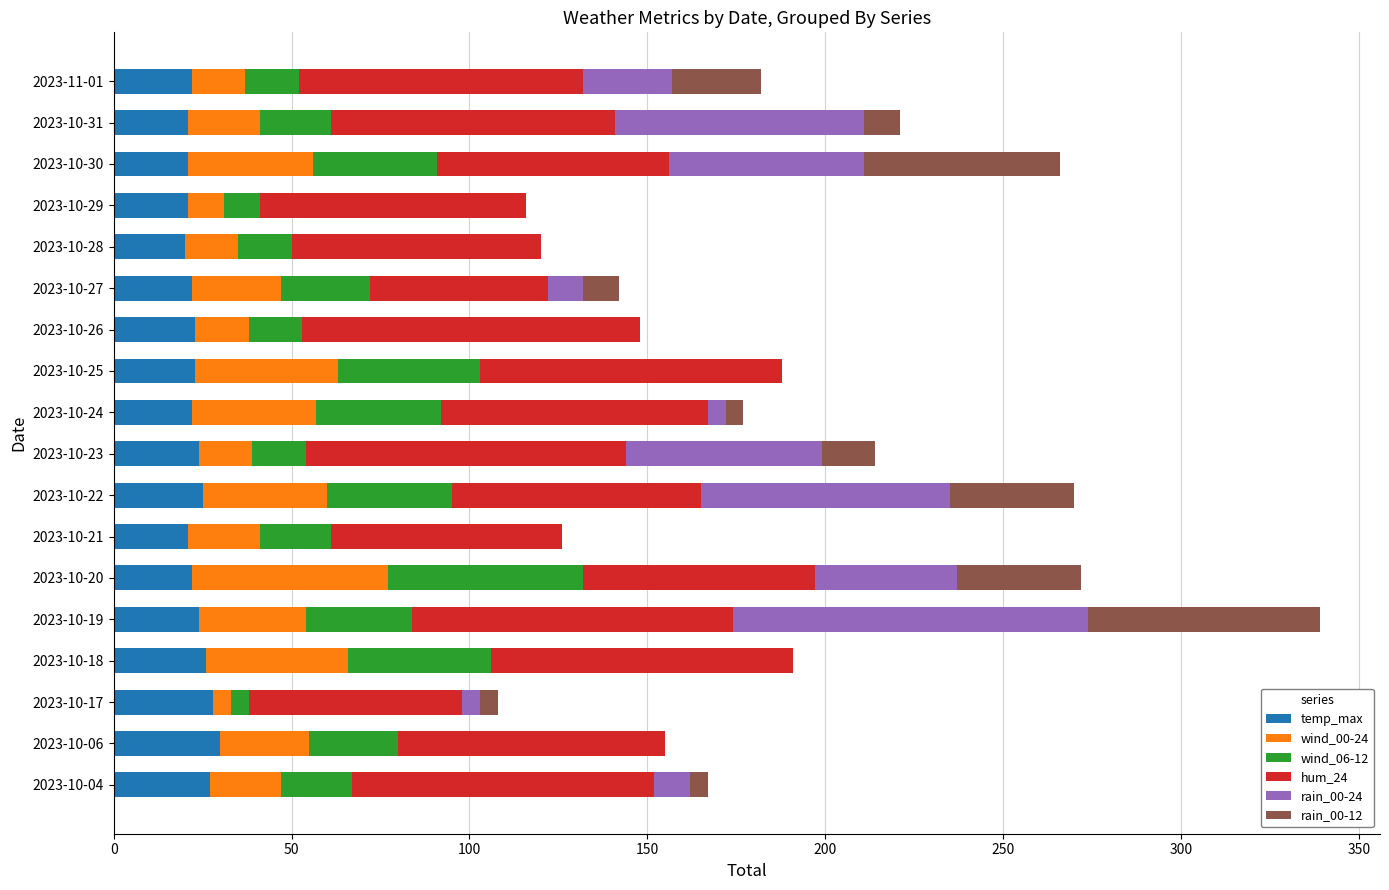

What is the total value across all series at 2023-10-21?

126